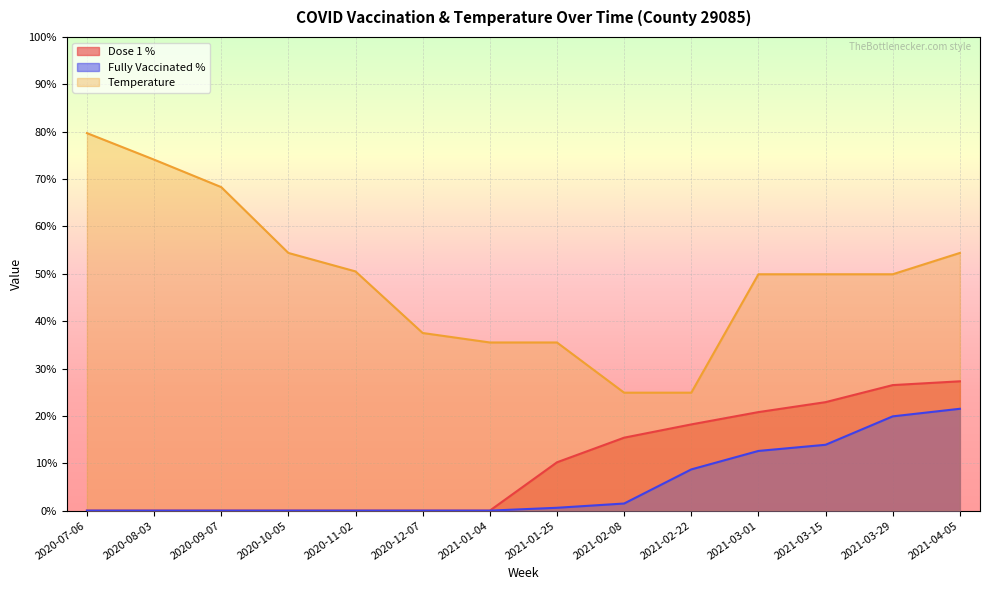

Is it true that Dose 1 % equals 0.0 at 2020-08-03?

True